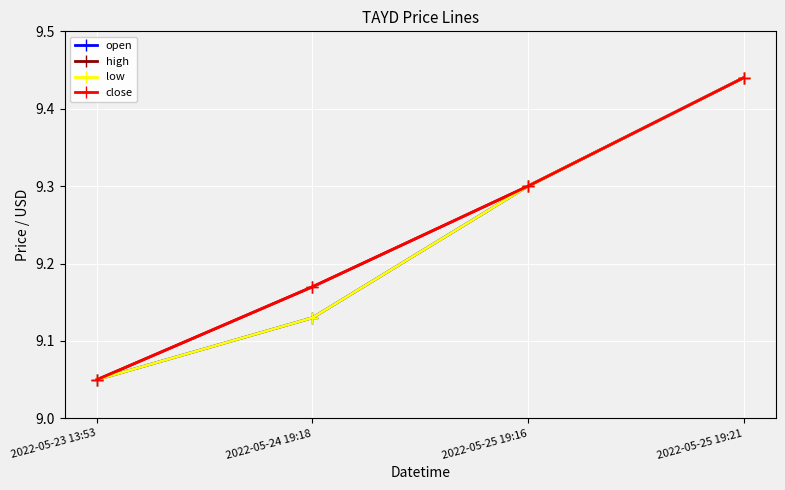

Is this an area chart (filled region under the line)?

No